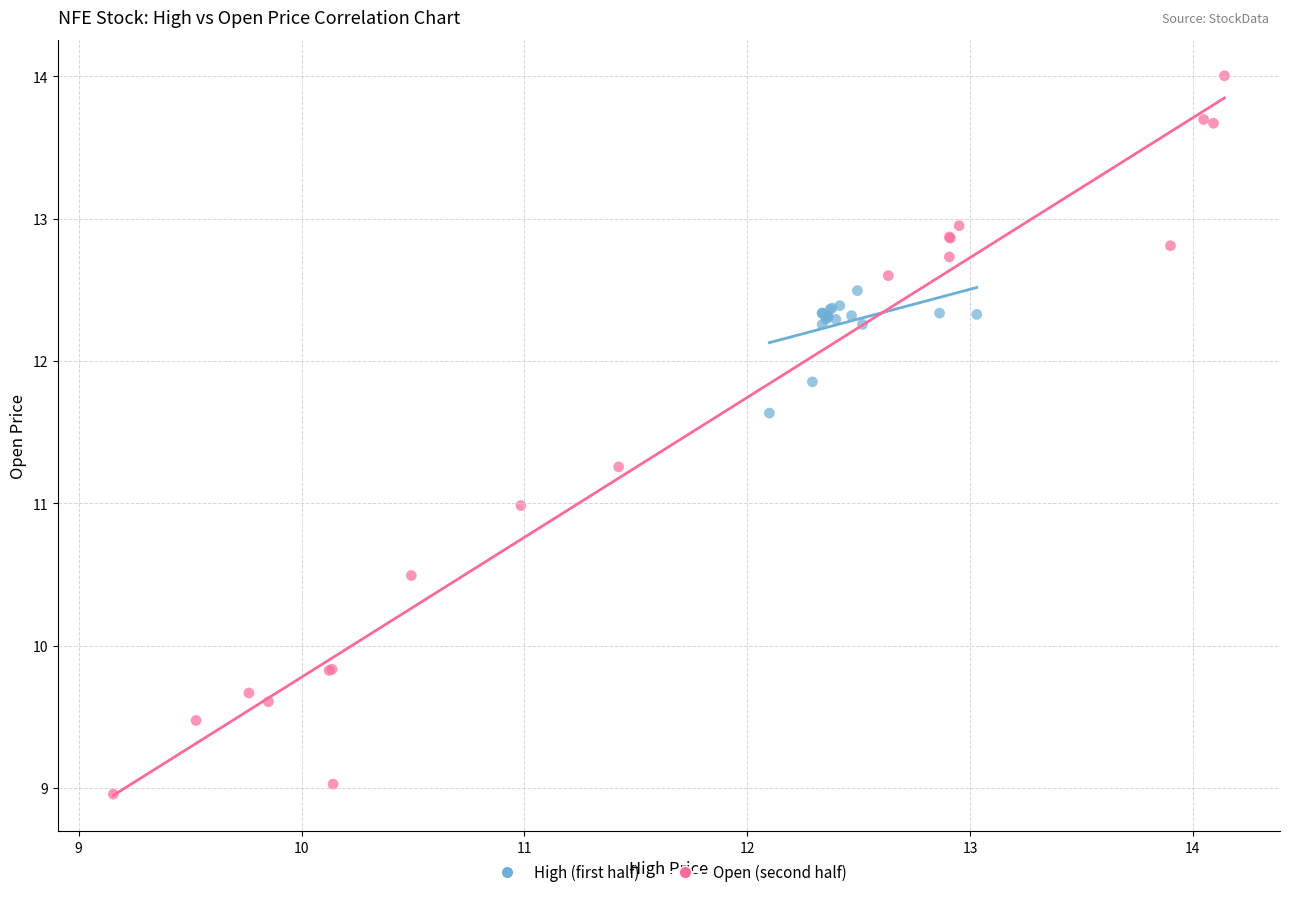

Which series reaches the minimum Y coordinate?

Open (second half)